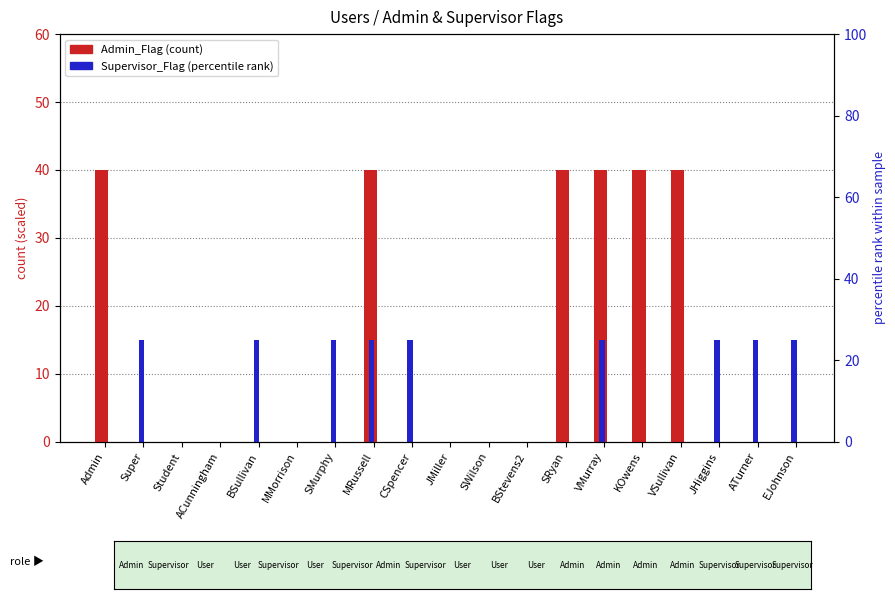

What is the sum of all Supervisor_Flag values?

135